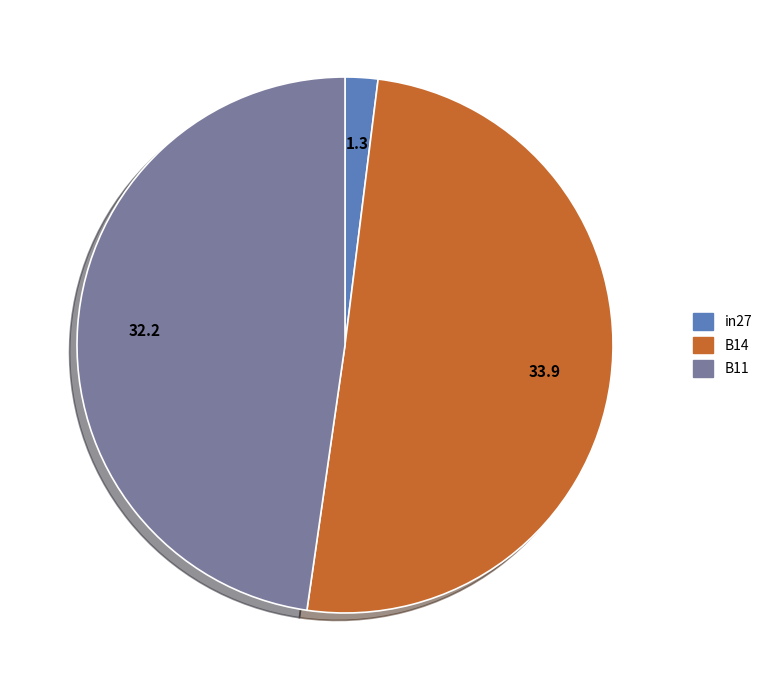

Which slice represents more than half of the pie?

B14